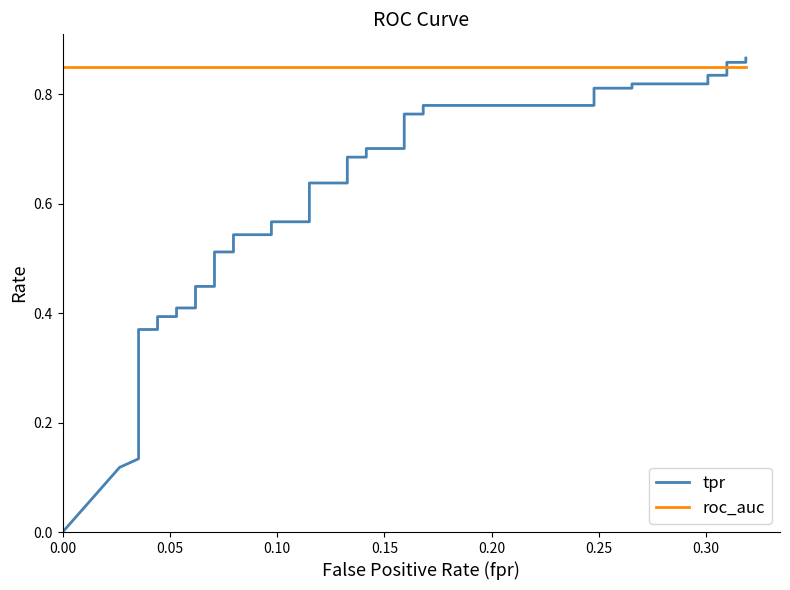

What is the difference between the maximum and minimum values in the tpr series?

0.9